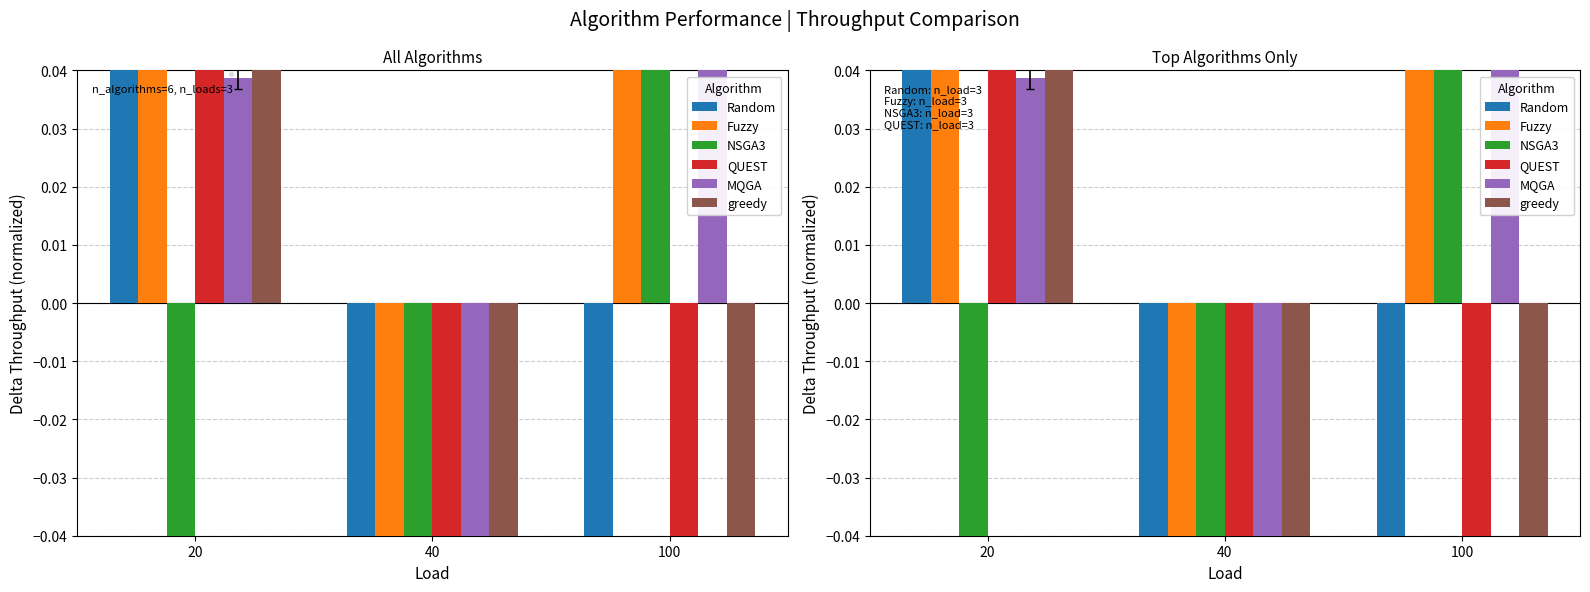

Which series has the largest total across all categories?

Random